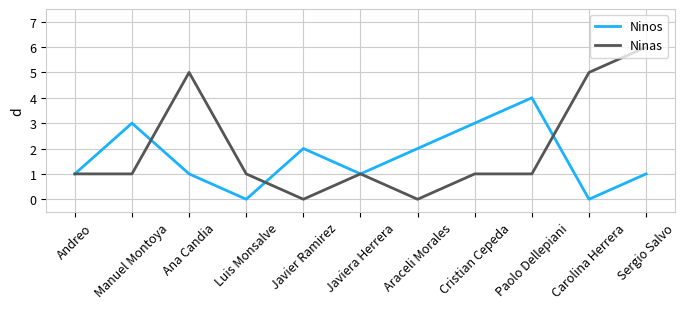

Is the value of Ninos at Sergio Salvo greater than the value of Ninas at Carolina Herrera?

No